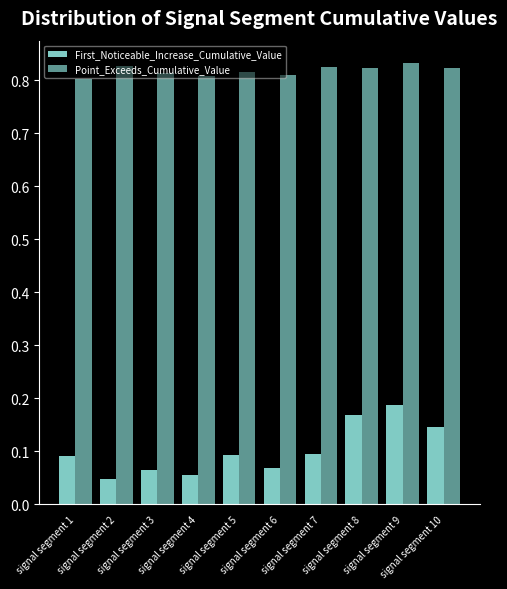

At which label is First_Noticeable_Increase_Cumulative_Value closest to 0?

signal segment 2